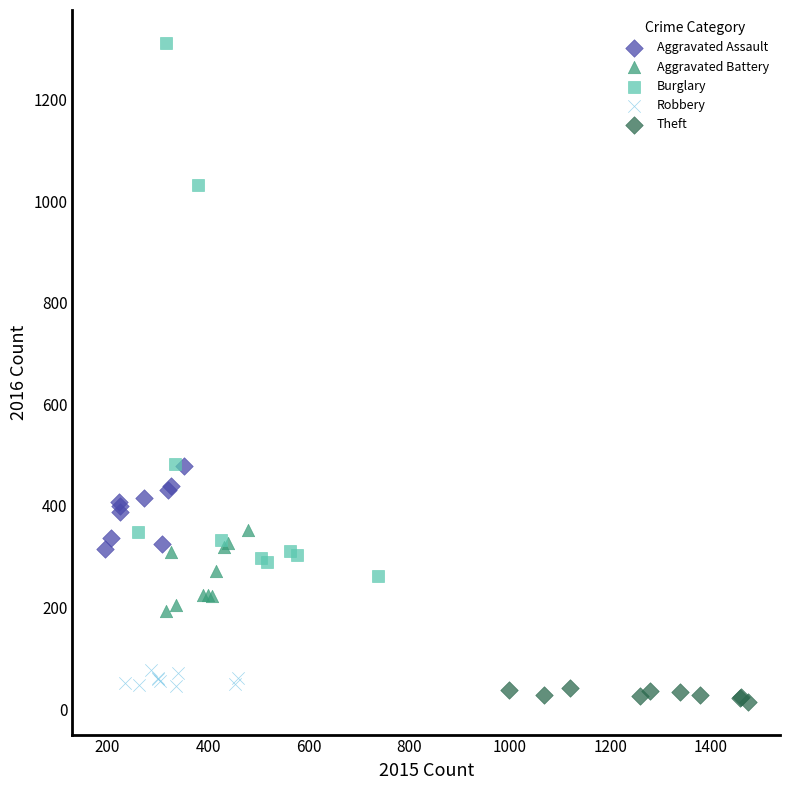

Which series has the largest Y range (max minus min)?

Burglary